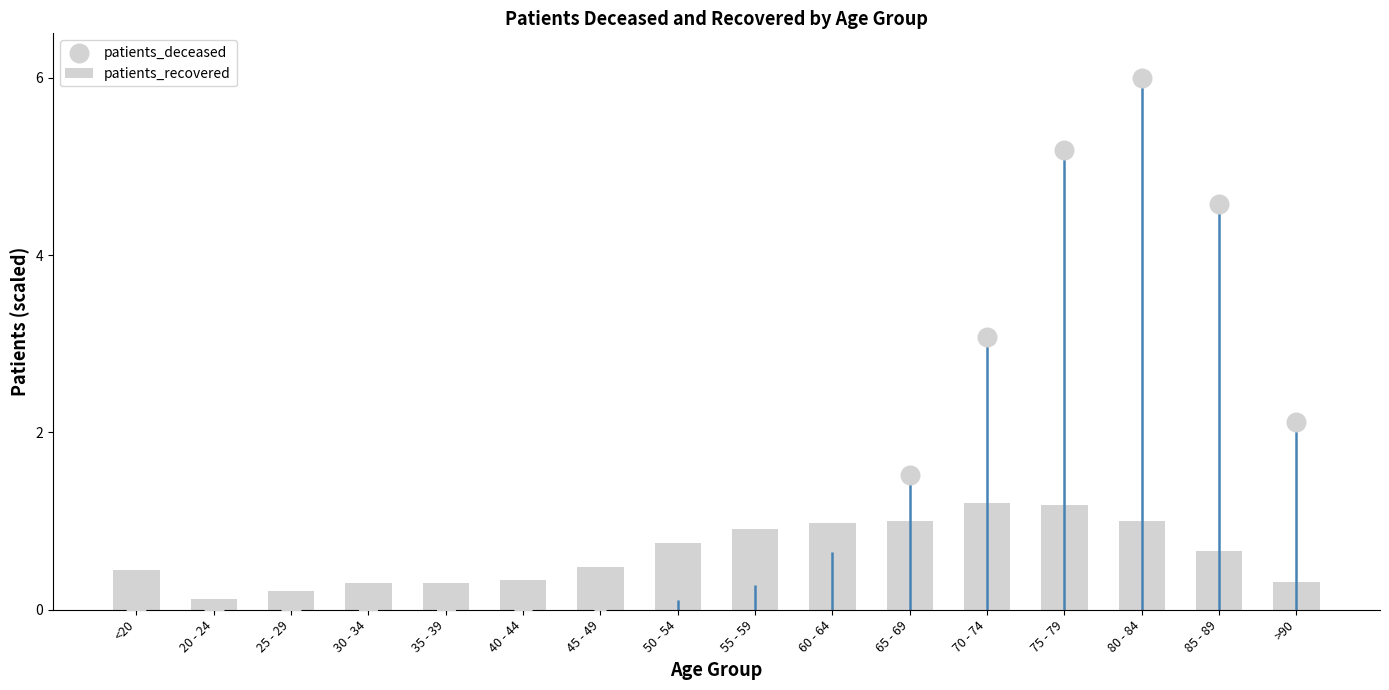

At which category is the sum across all series the highest?

80 - 84